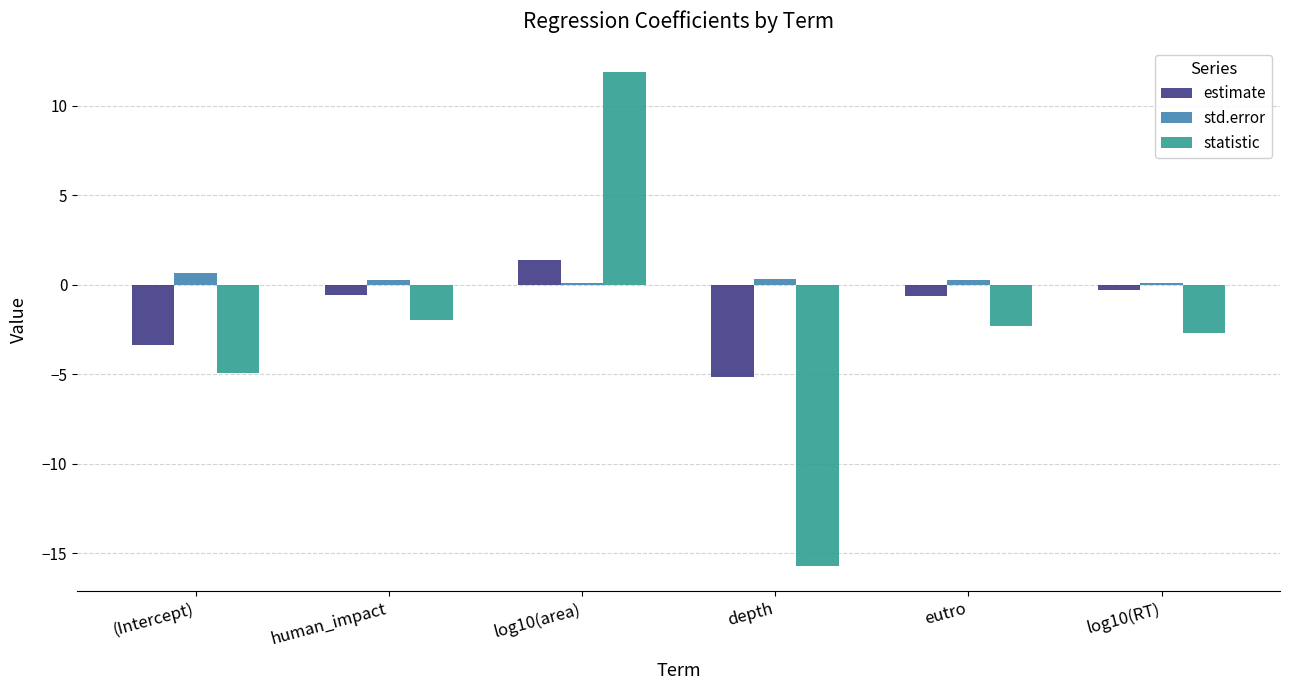

What is the total value across all series at human_impact?

-2.3